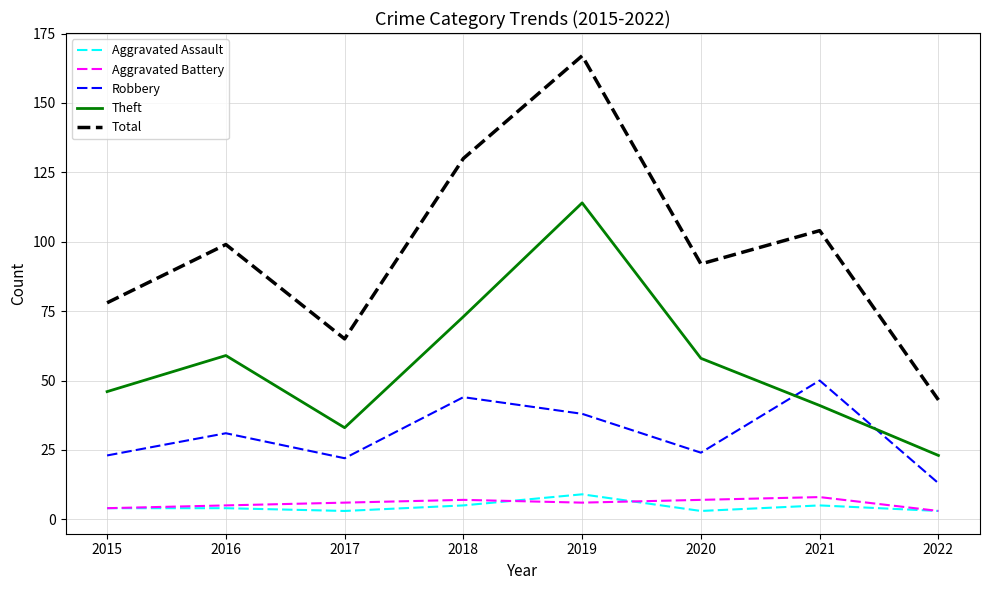

Is it true that Aggravated Battery equals 7 at 2018?

True